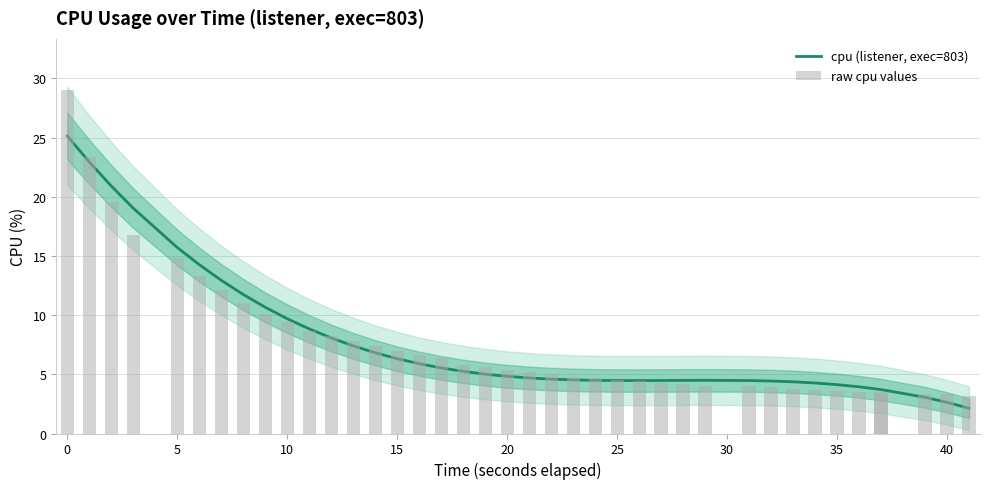

What is the value of the cpu (listener, exec=803) bar at the 34th from the left?

4.1